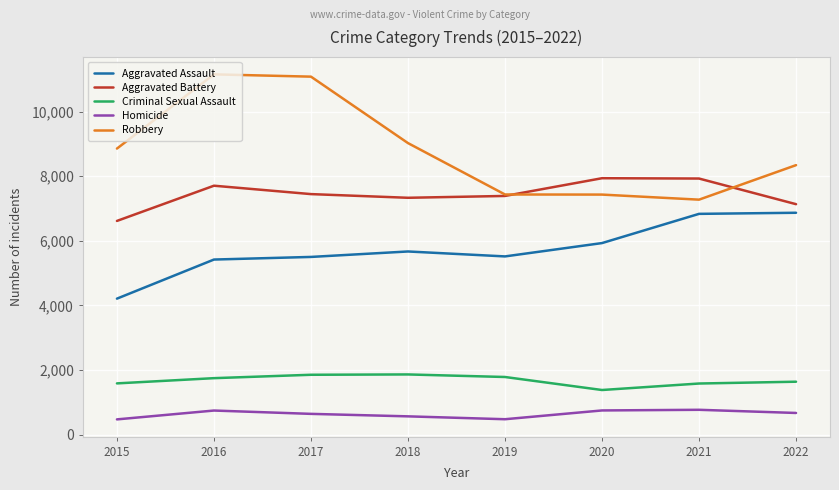

How many interior local valleys does the Aggravated Battery series have?

1